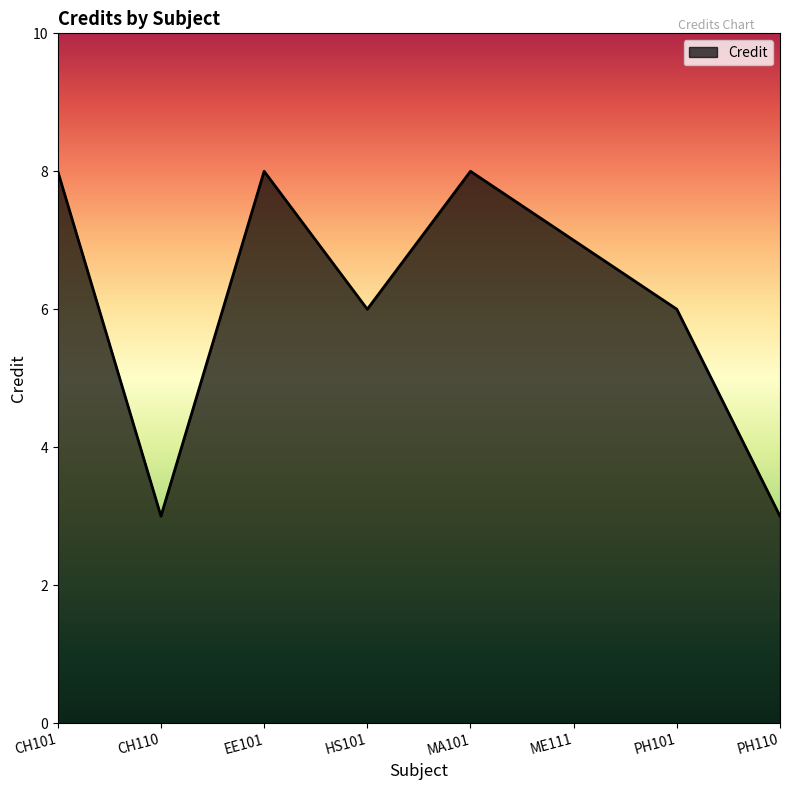

What is the smallest value displayed?

3